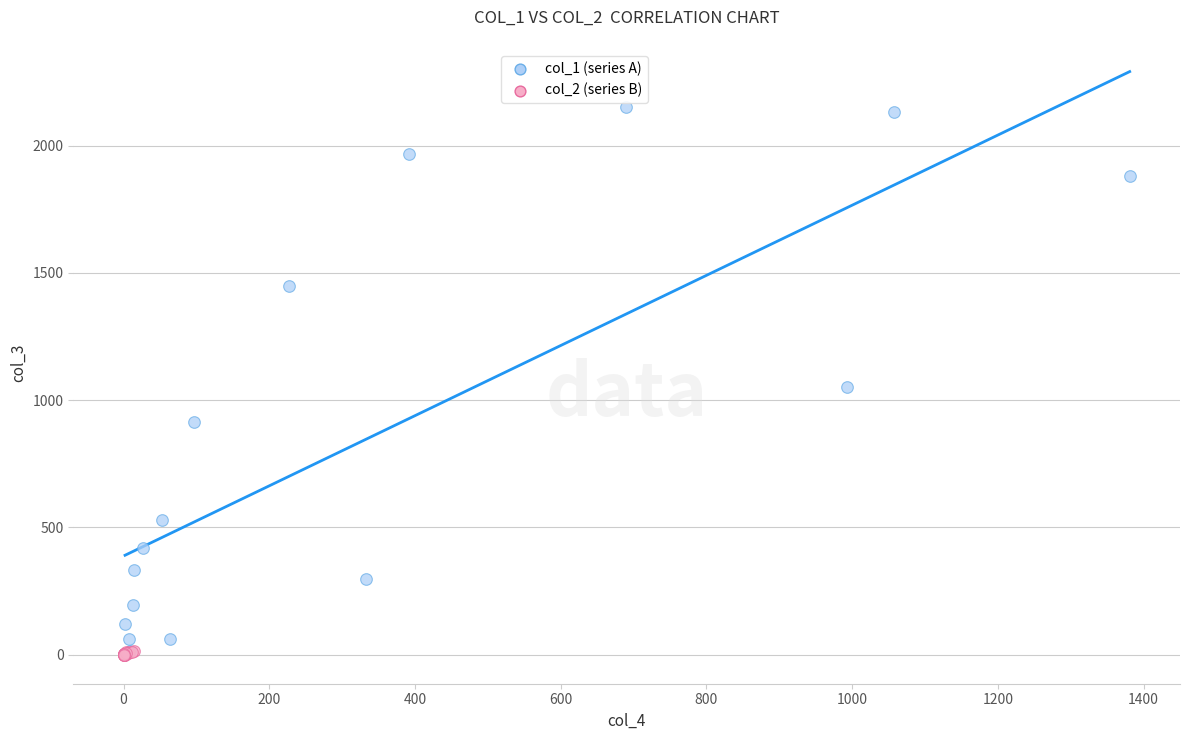

What are all the series names shown in the legend?

col_1 (series A), col_2 (series B)